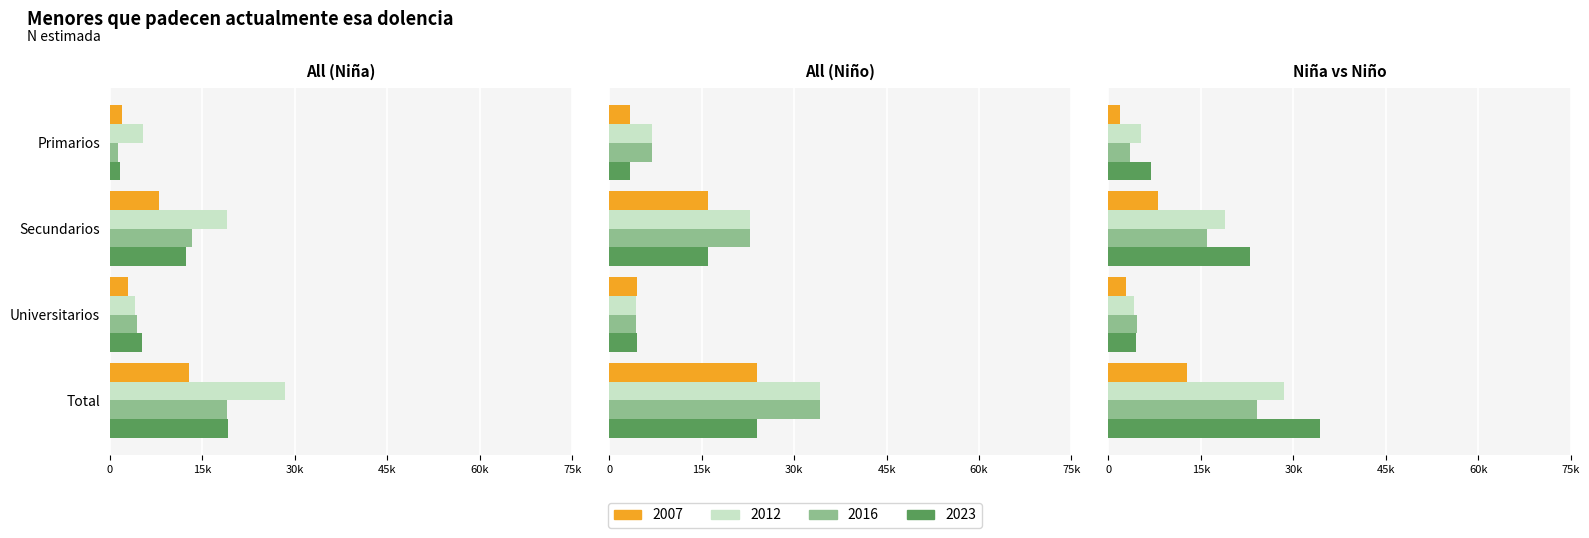

What is the maximum value shown in the chart?

34252